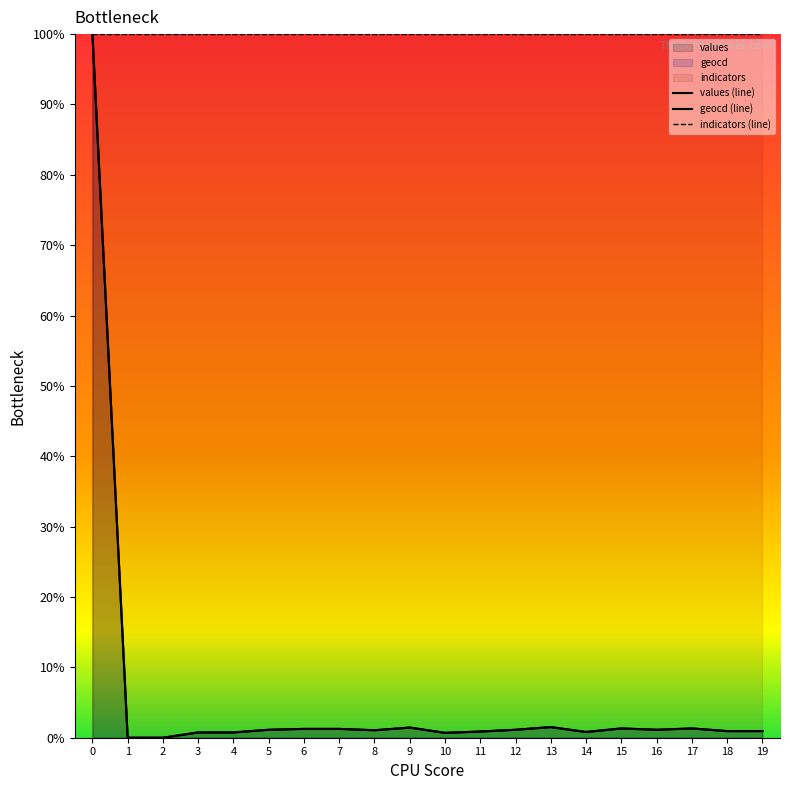

How many values in the values (line) series are below 1?

9